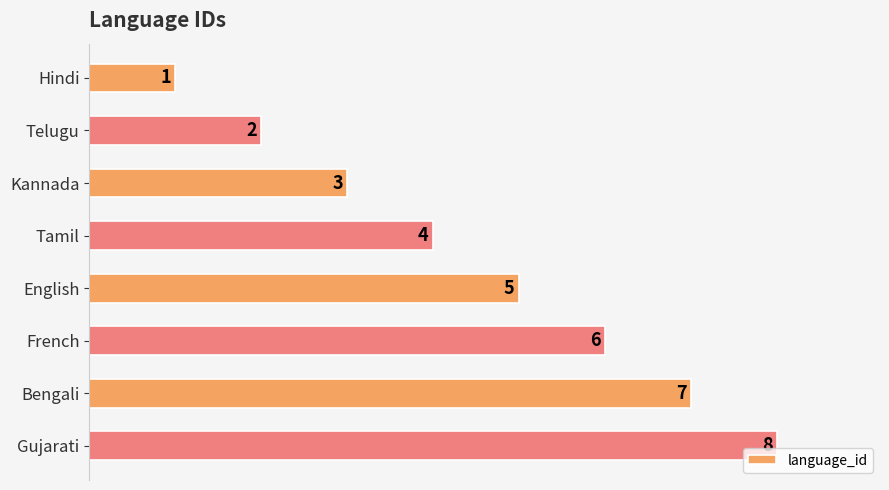

What is the change in value from Kannada to Tamil?

+1